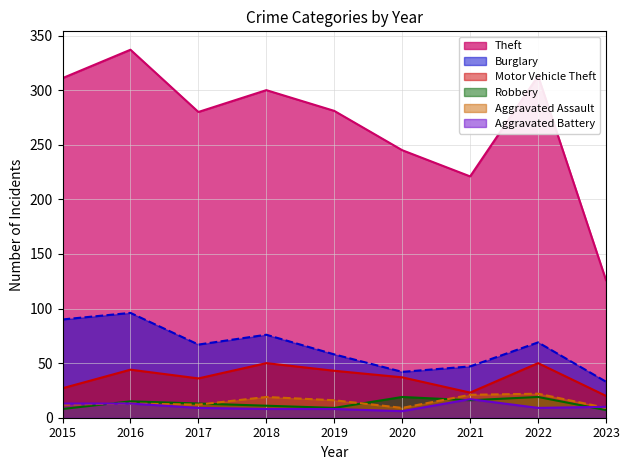

What is the sum of the Burglary values at 2015 and 2021?

137